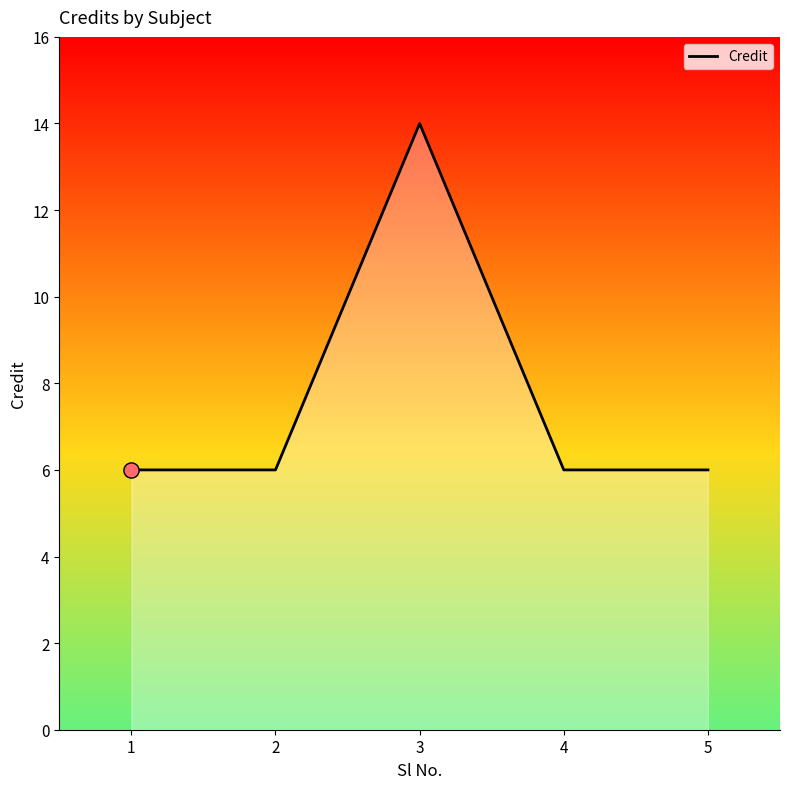

What is the ratio of the value at 2 to the value at 5?

1.0